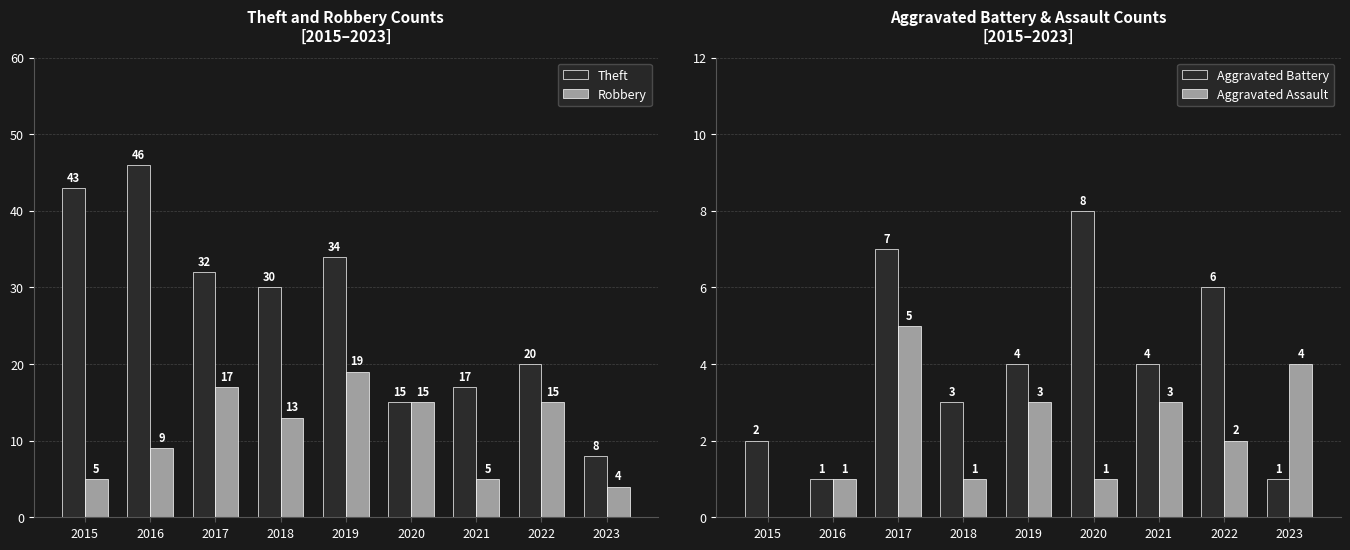

Is it true that Aggravated Battery equals 2 at 2019?

False